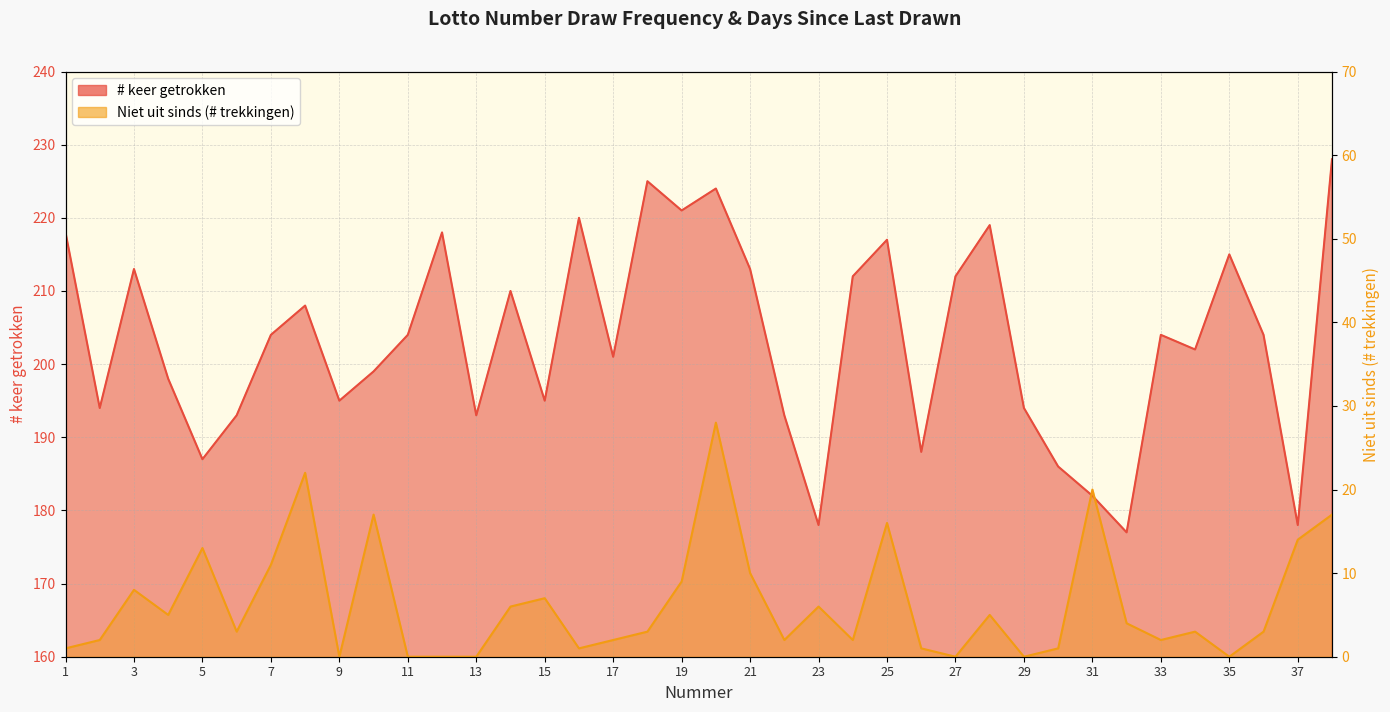

Which has a higher value, 14 or 26?

14